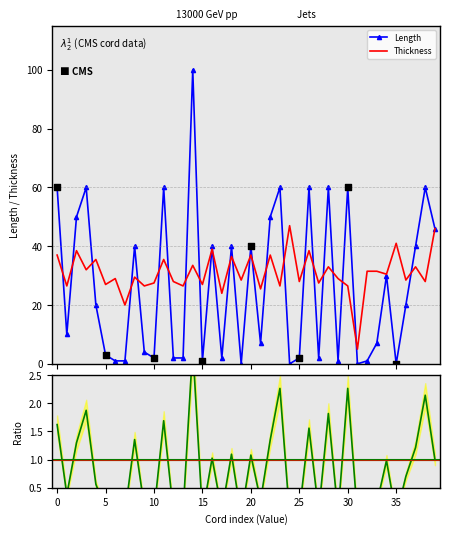

What is the total value across all series at 17?

26.1